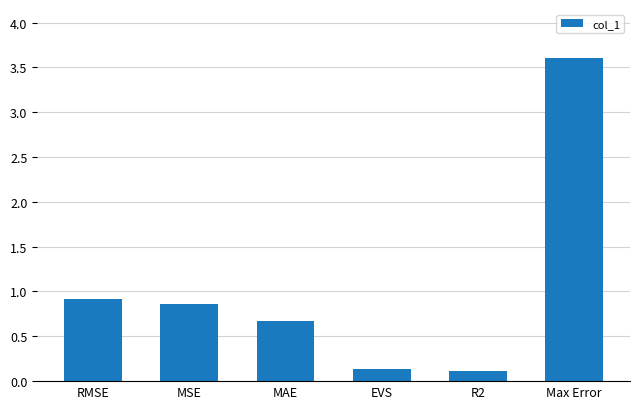

Are the bars grouped side by side (vs. stacked)?

No